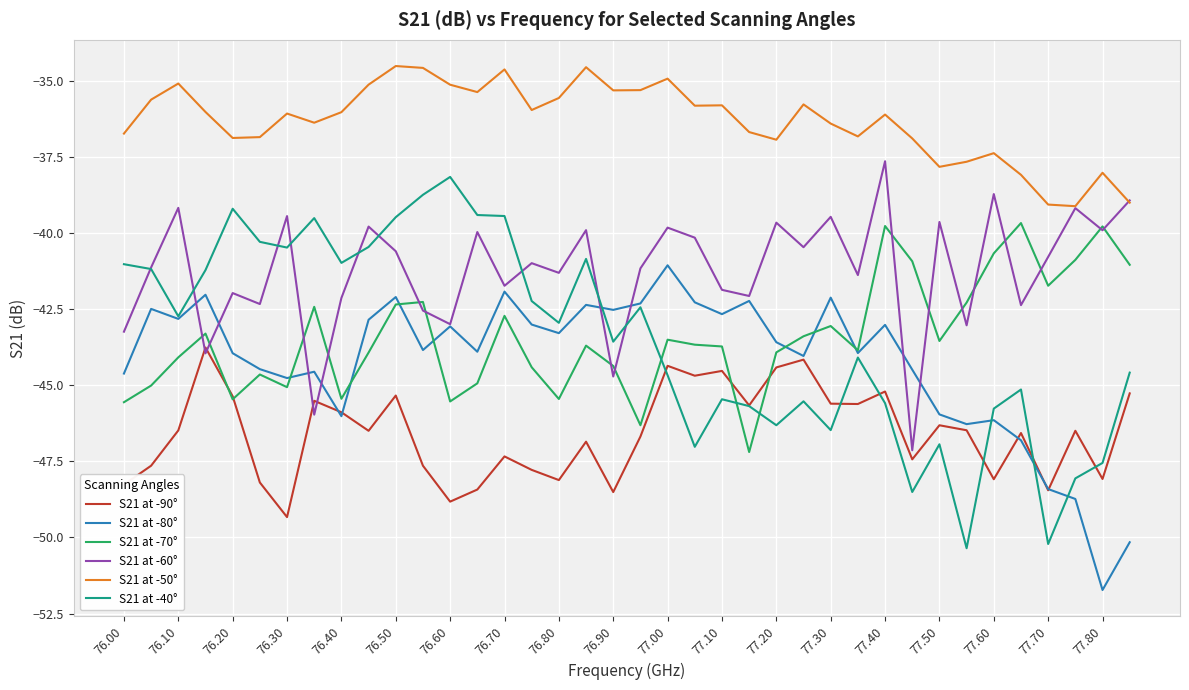

Which series has the largest total across all categories?

S21 at -50°